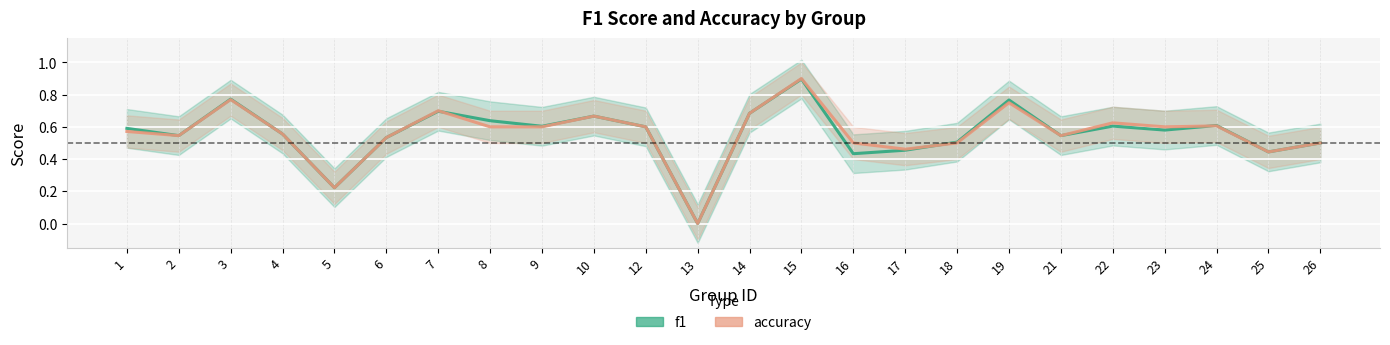

At which category is the sum across all series the highest?

15